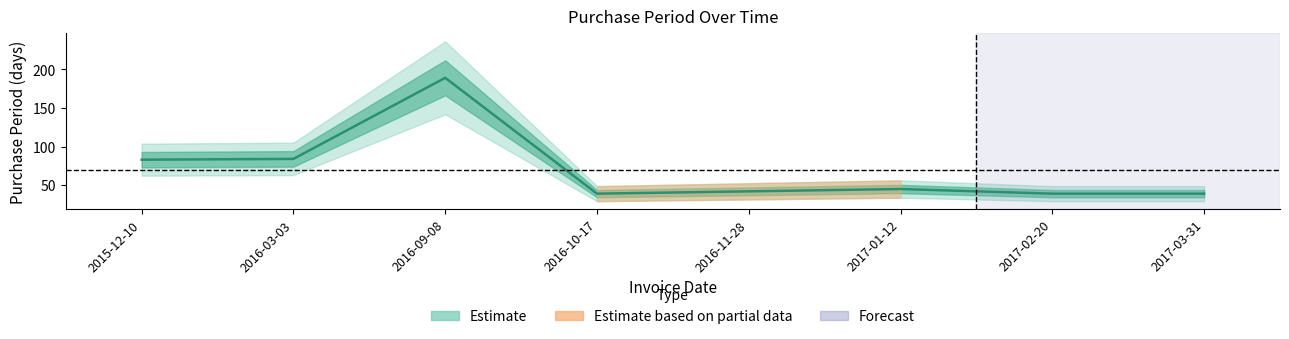

List the labels in order of value, largest first.

2016-09-08, 2016-03-03, 2015-12-10, 2017-01-12, 2016-11-28, 2016-10-17, 2017-02-20, 2017-03-31